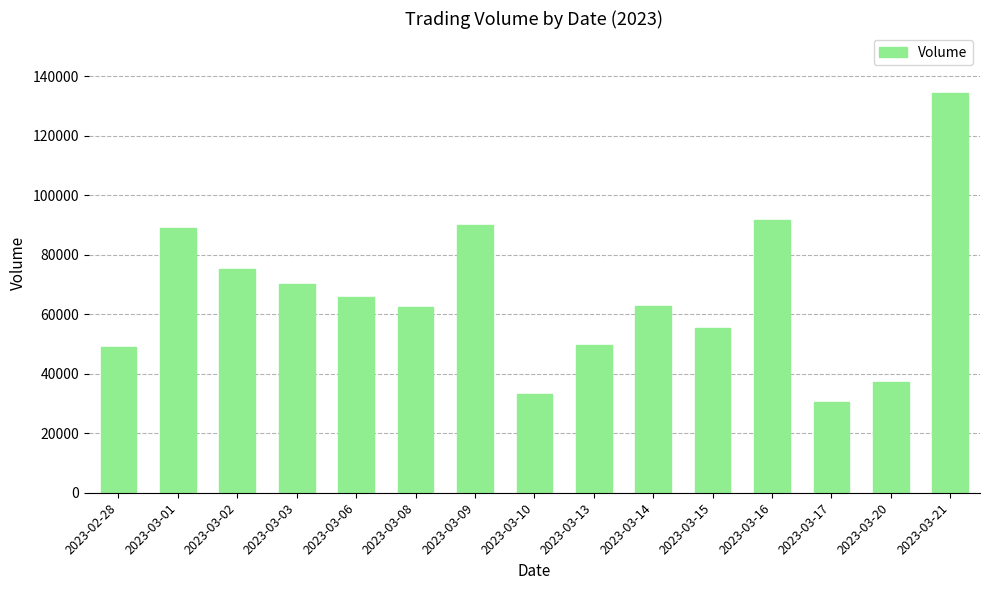

Does the chart contain any negative values?

No